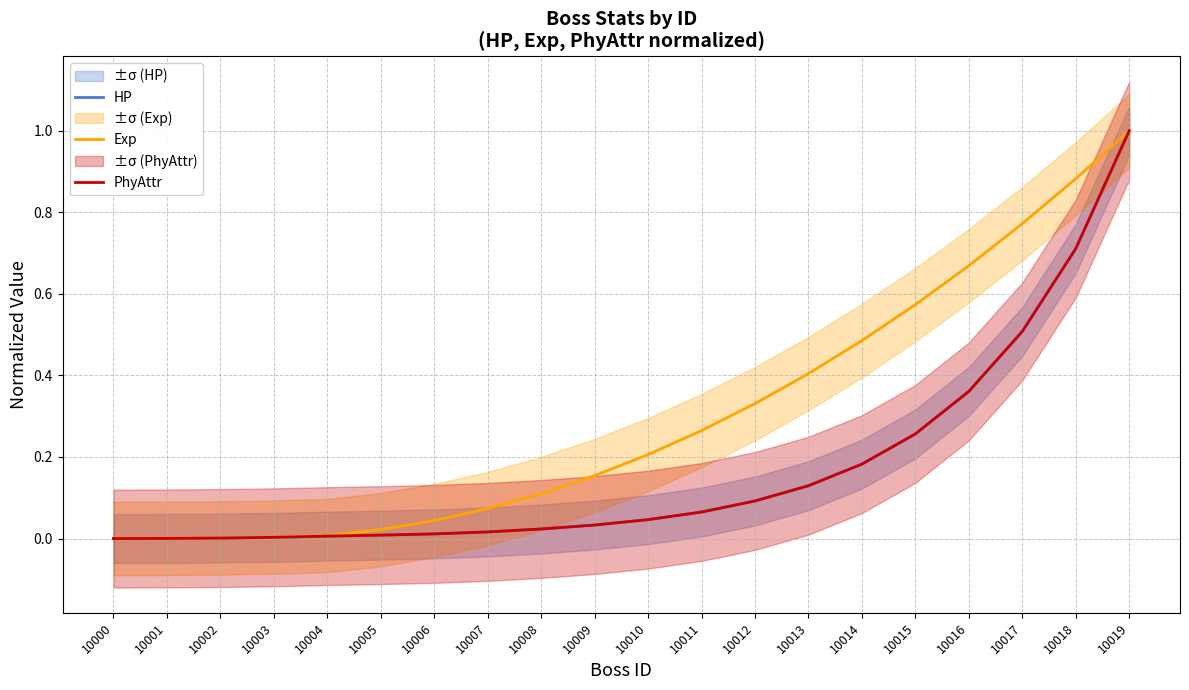

What are all the series names shown in the legend?

HP, Exp, PhyAttr